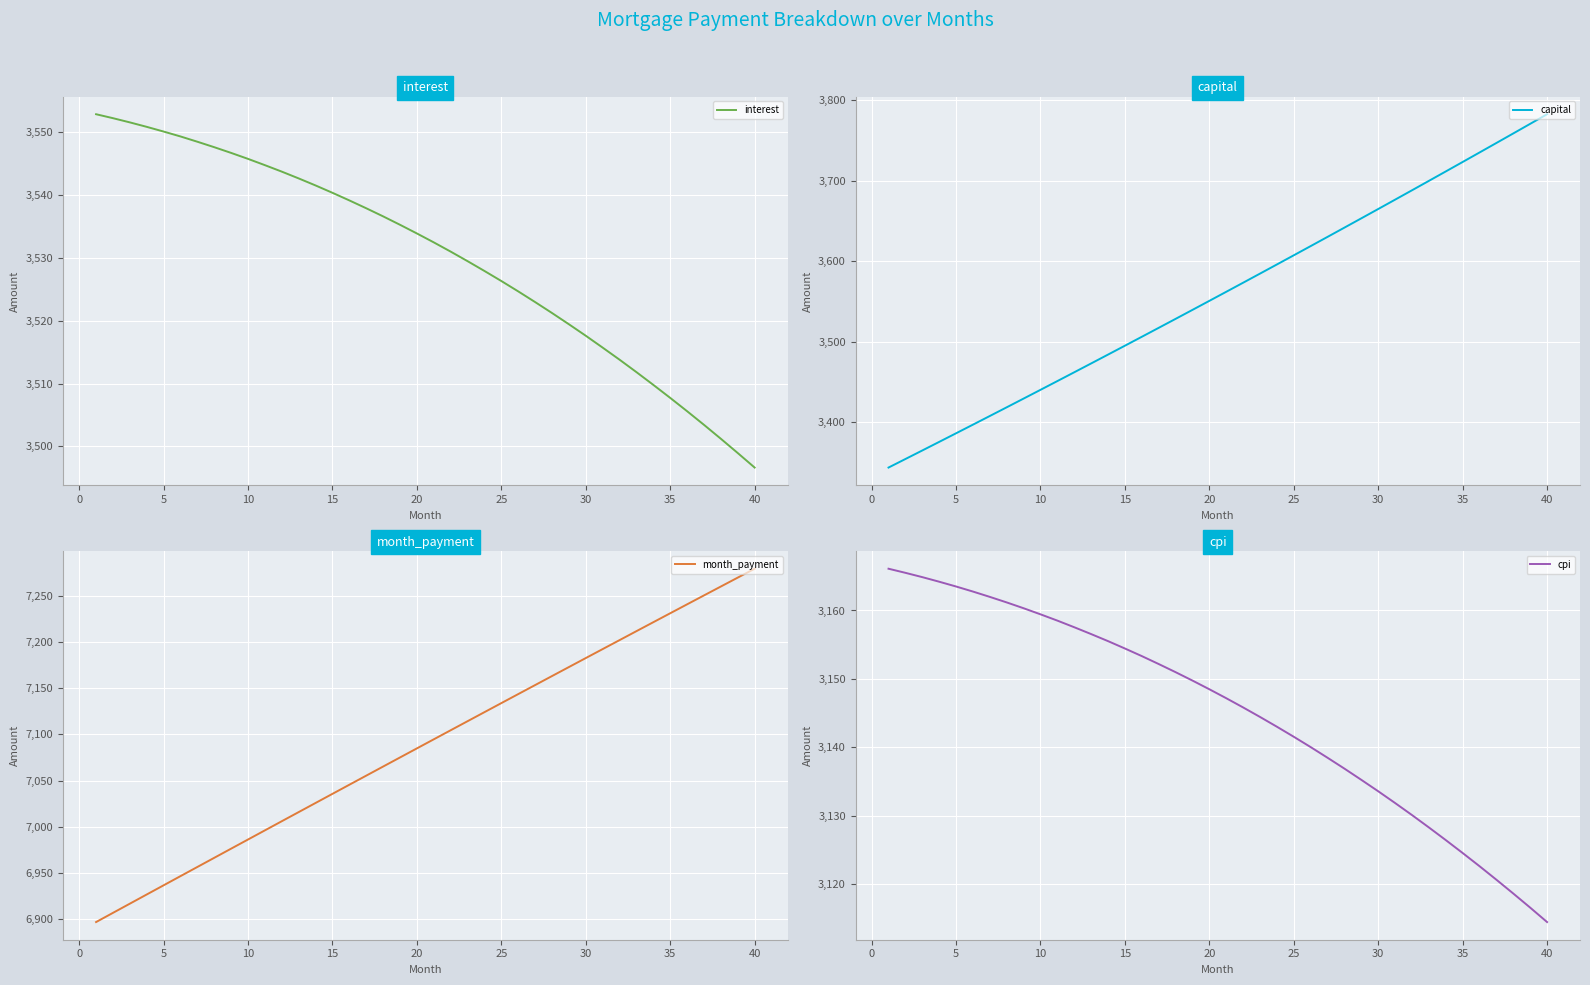

Reading right to left, what are all the values shown in this chart?

interest: 3496.6	3498.9	3501.2	3503.4	3505.6	3507.7	3509.8	3511.8	3513.8	3515.7	3517.6	3519.4	3521.2	3523.0	3524.7	3526.3	3527.9	3529.5	3531.0	3532.5	3533.9	3535.3	3536.6	3537.9	3539.2	3540.4	3541.5	3542.7	3543.7	3544.8	3545.8	3546.7	3547.6	3548.5	3549.3	3550.1	3550.9	3551.6	3552.2	3552.9
capital: 3782.7	3770.8	3758.9	3747.0	3735.2	3723.4	3711.6	3699.9	3688.2	3676.6	3665.0	3653.4	3641.9	3630.4	3618.9	3607.5	3596.1	3584.8	3573.4	3562.2	3550.9	3539.7	3528.5	3517.4	3506.3	3495.2	3484.2	3473.2	3462.2	3451.3	3440.4	3429.6	3418.7	3407.9	3397.2	3386.4	3375.8	3365.1	3354.5	3343.9
month_payment: 7279.3	7269.7	7260.1	7250.4	7240.8	7231.1	7221.4	7211.7	7202.0	7192.3	7182.6	7172.9	7163.1	7153.4	7143.6	7133.8	7124.0	7114.2	7104.4	7094.6	7084.8	7075.0	7065.2	7055.3	7045.5	7035.6	7025.7	7015.9	7006.0	6996.1	6986.2	6976.3	6966.4	6956.4	6946.5	6936.6	6926.6	6916.7	6906.7	6896.8
cpi: 3114.4	3116.5	3118.6	3120.6	3122.6	3124.5	3126.4	3128.3	3130.1	3131.8	3133.6	3135.2	3136.9	3138.5	3140.0	3141.5	3143.0	3144.4	3145.8	3147.2	3148.5	3149.8	3151.0	3152.2	3153.3	3154.4	3155.5	3156.6	3157.6	3158.5	3159.4	3160.3	3161.2	3162.0	3162.8	3163.5	3164.2	3164.9	3165.5	3166.1